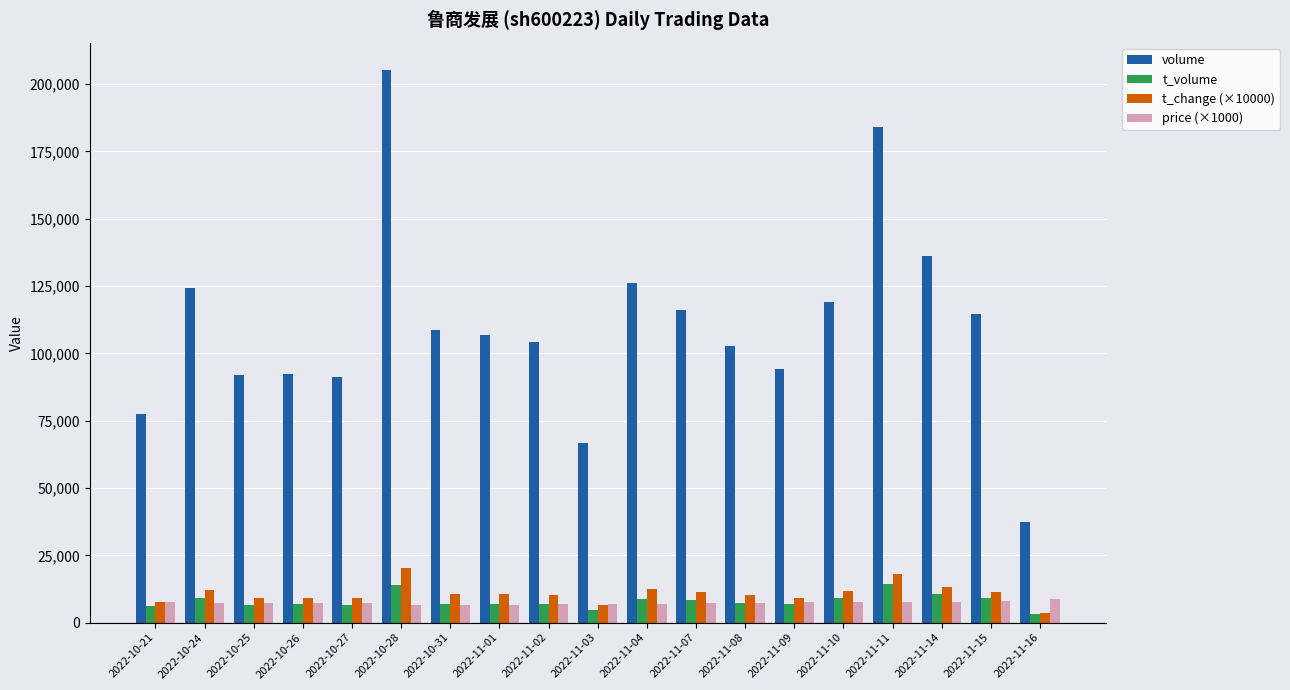

What is the difference between the volume values at 2022-10-31 and 2022-11-04?

17472.0